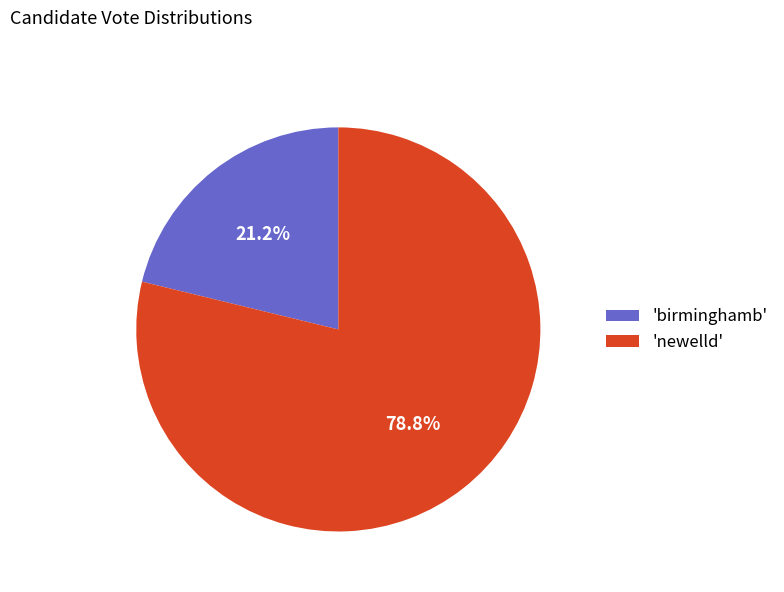

Count the number of slices in the pie.

2